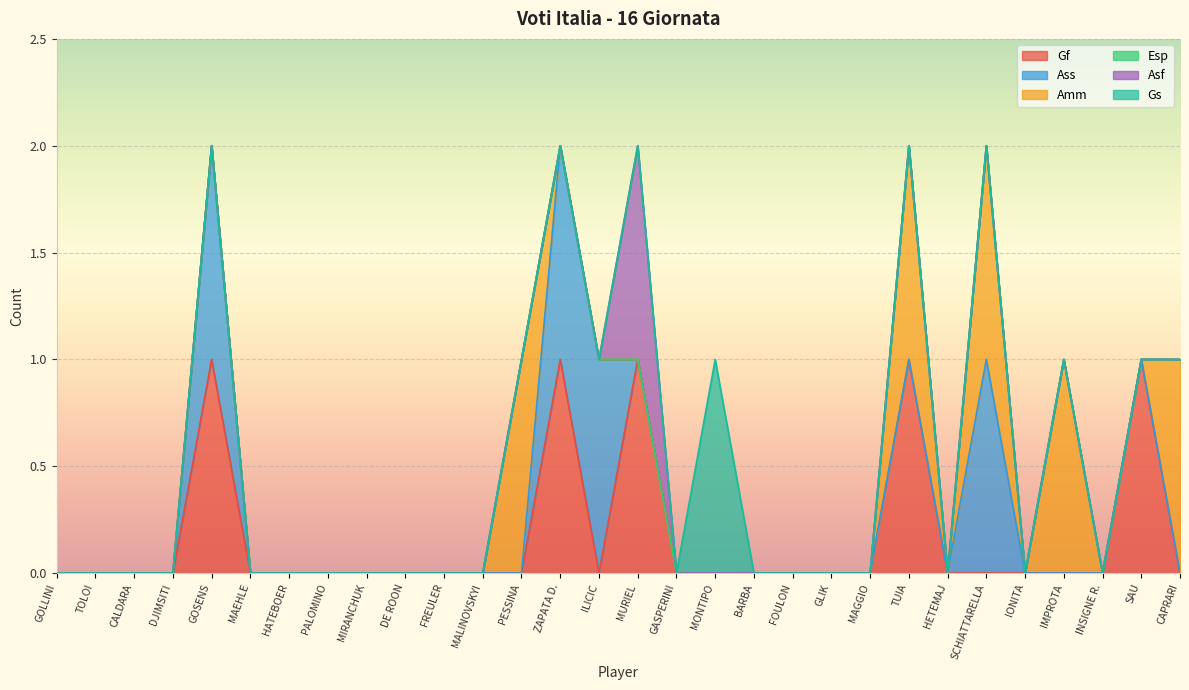

What is the label of the 2nd point from the right?

SAU